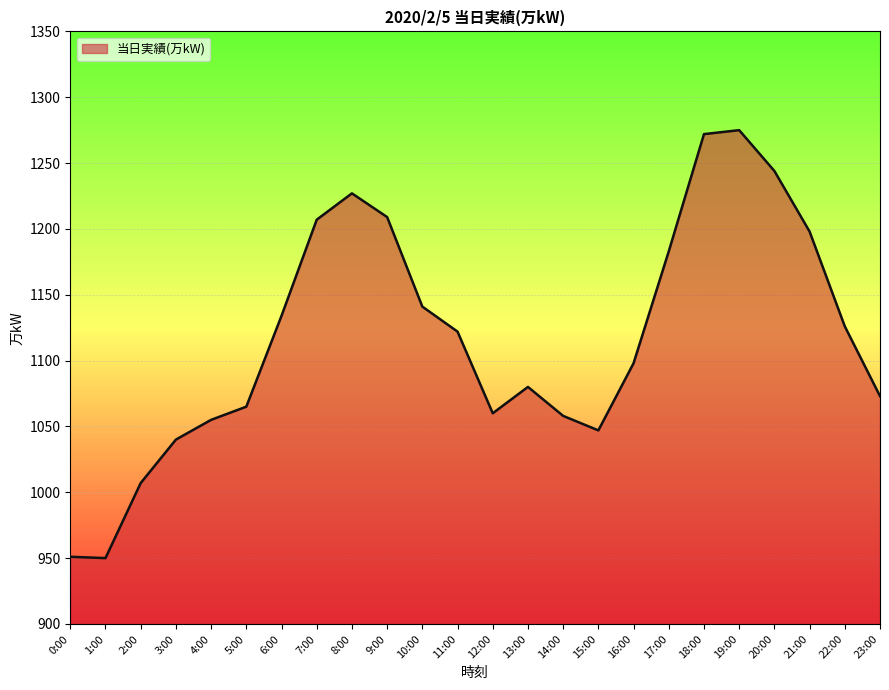

Which has a higher value, 23:00 or 1:00?

23:00